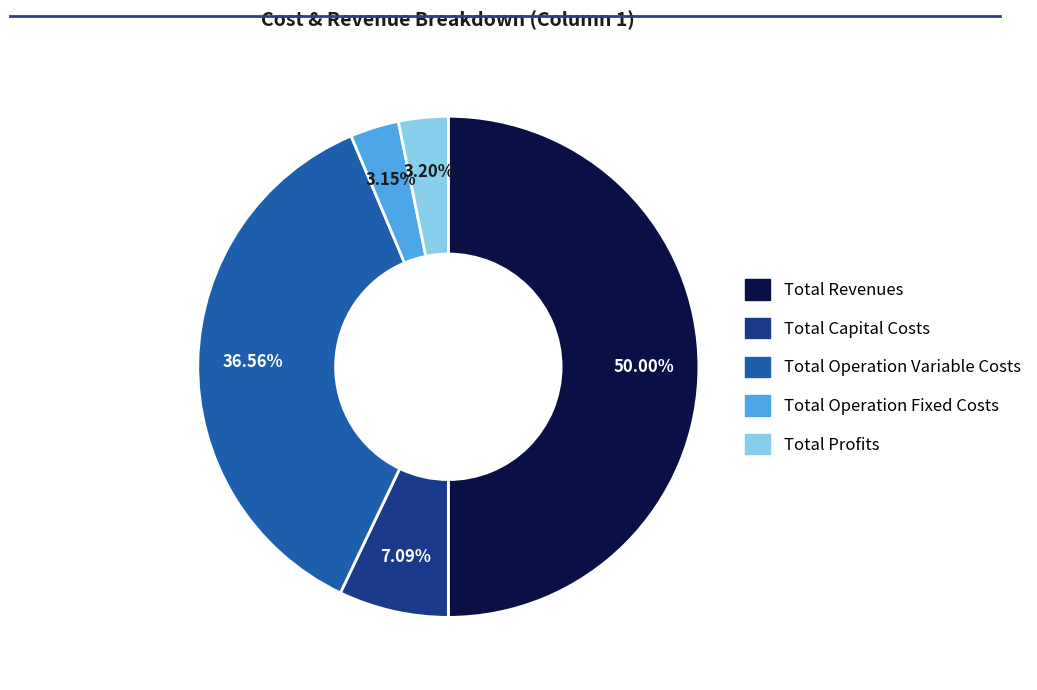

Is it true that Total Revenues is 50% of the pie?

True